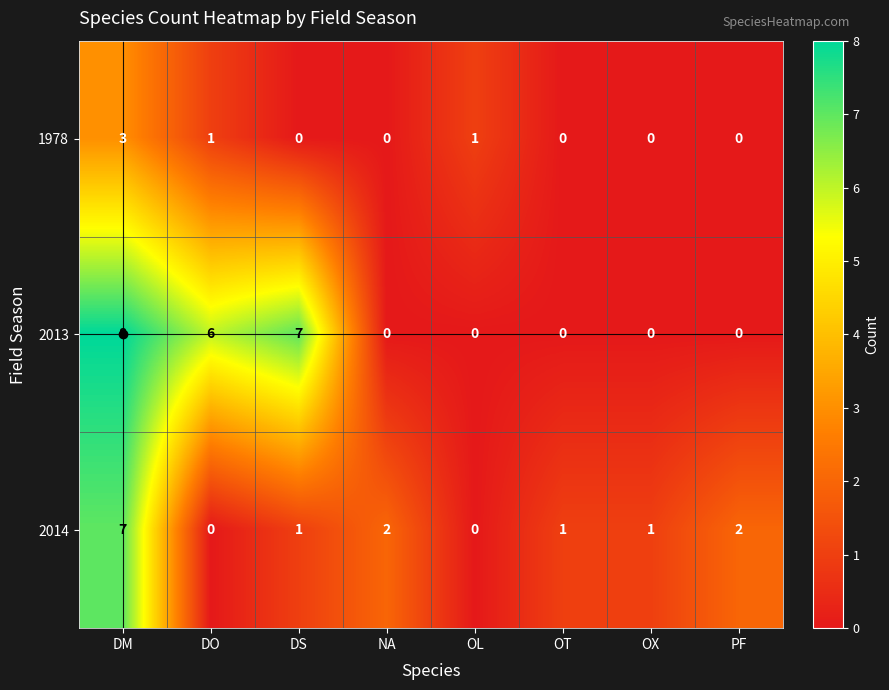

List the series in order of their overall mean, lowest first.

1978, 2014, 2013